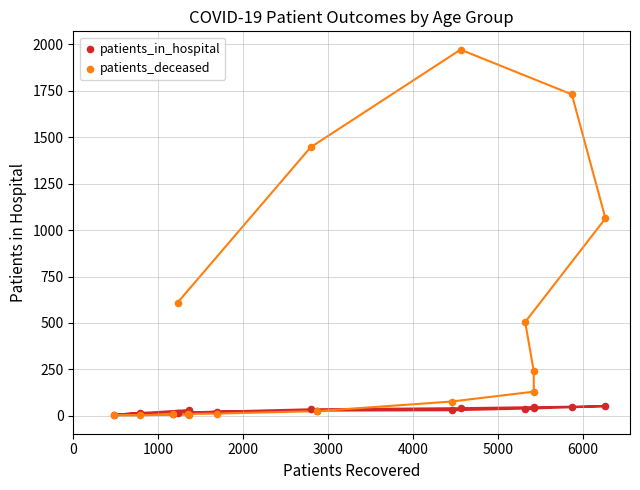

In the patients_deceased series, what Y value is closest to 987?

1063